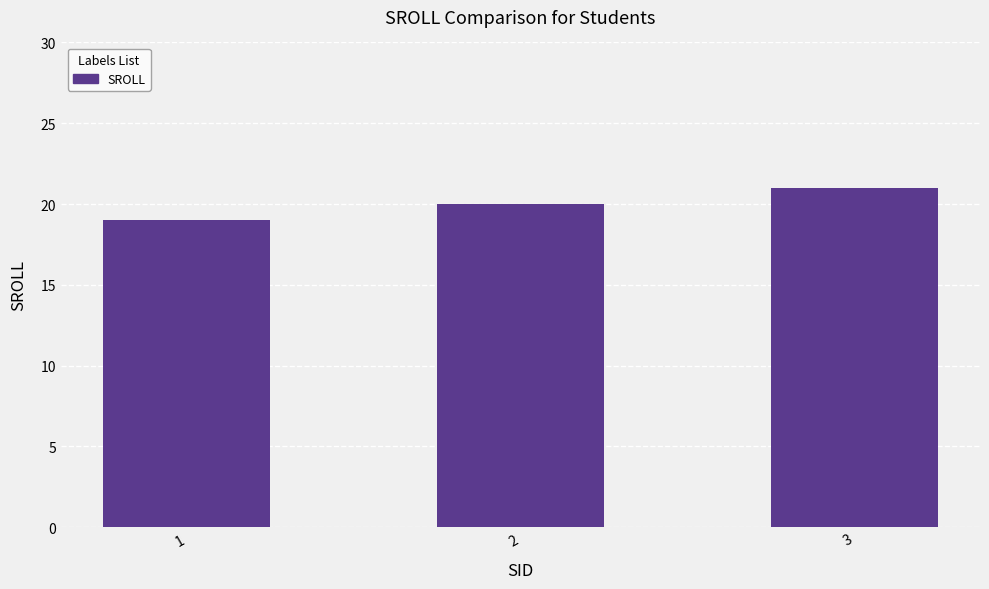

What is the value of the 3rd bar from the left?

21